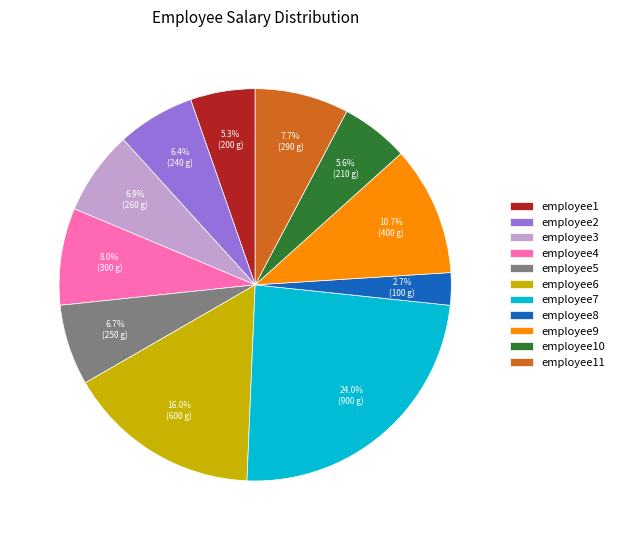

How many segments does this pie chart have?

11